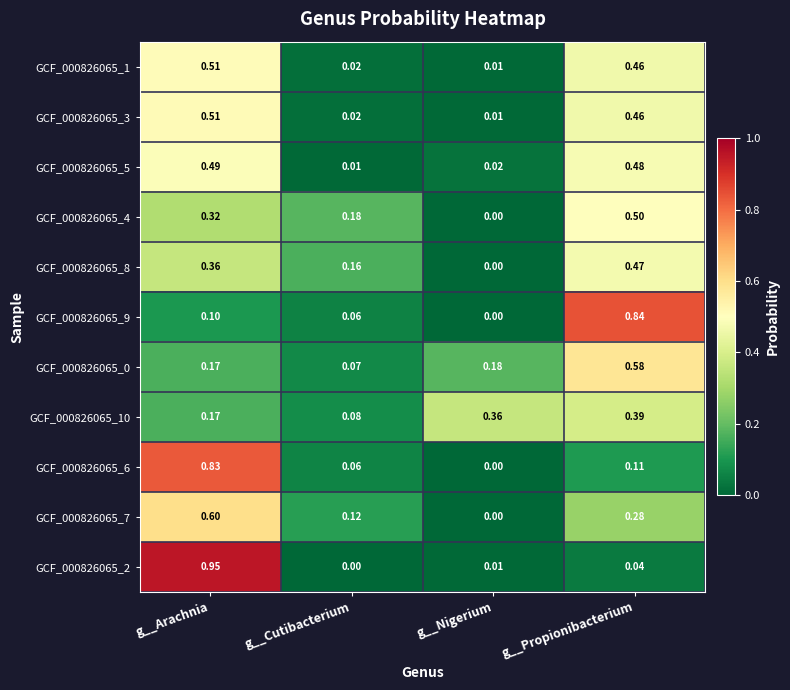

Rank the categories by GCF_000826065_4 value from lowest to highest.

g__Nigerium, g__Cutibacterium, g__Arachnia, g__Propionibacterium